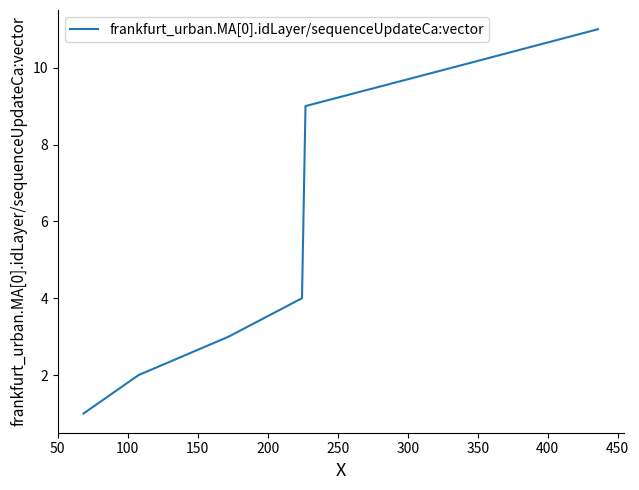

Count the values in the range 3 to 9.

7